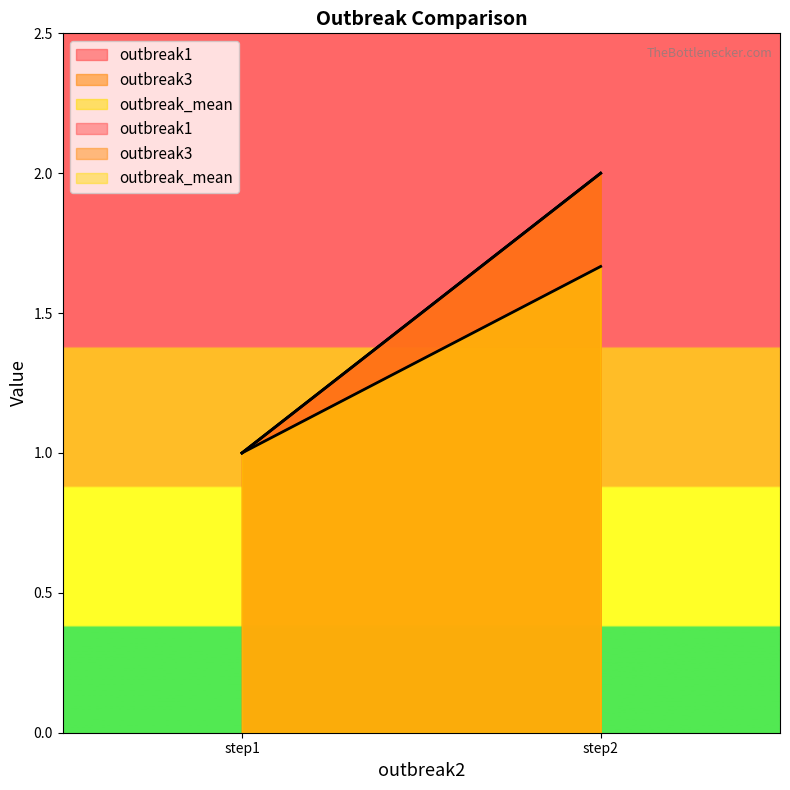

Which series has the largest total across all categories?

outbreak1